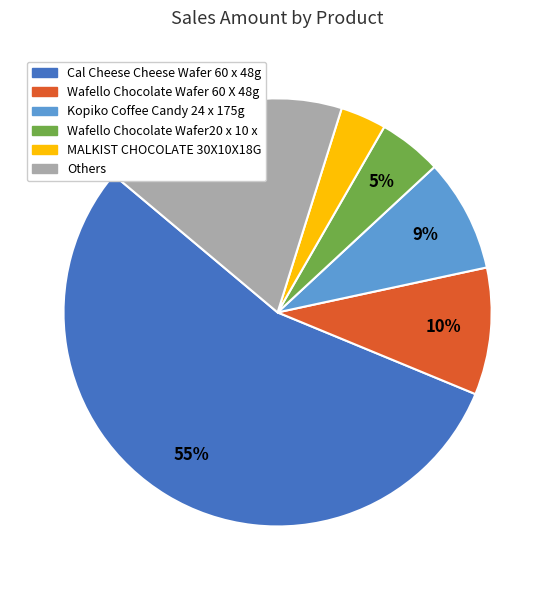

Is there a majority slice in this chart?

Yes